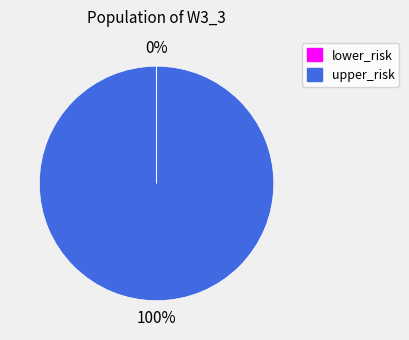

Which category has the biggest portion of the pie?

upper_risk